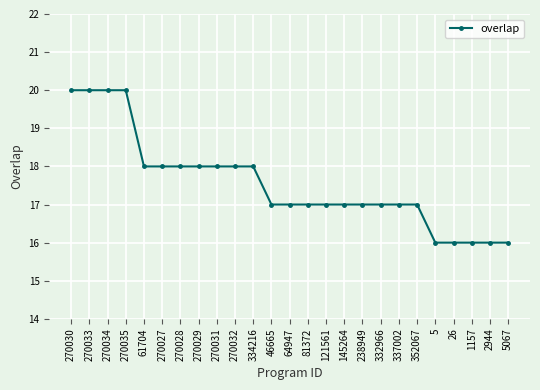

What is the sum of all values?

439